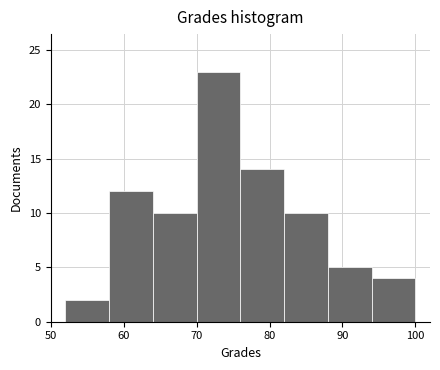

What is the height of the bar covering 94 to 100 on the x-axis? The values are not printed on the chart, so give them approximately, as read against the axis.

4